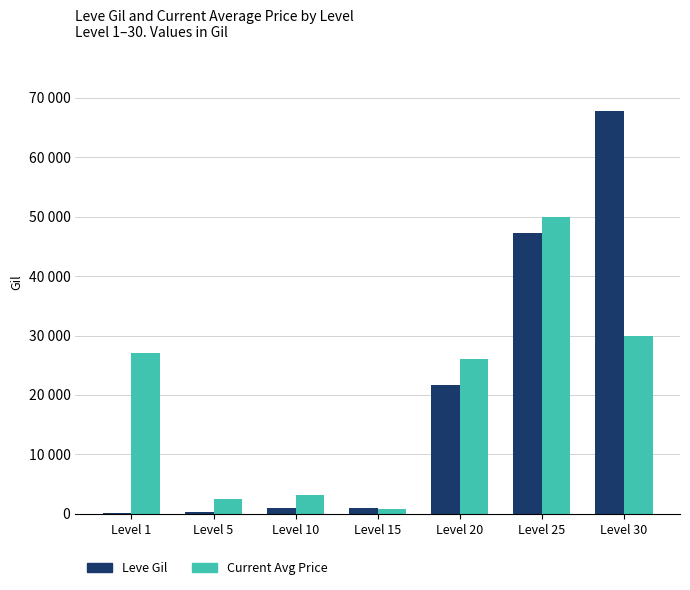

Rank the series by their maximum value, from lowest to highest.

Current Avg Price, Leve Gil